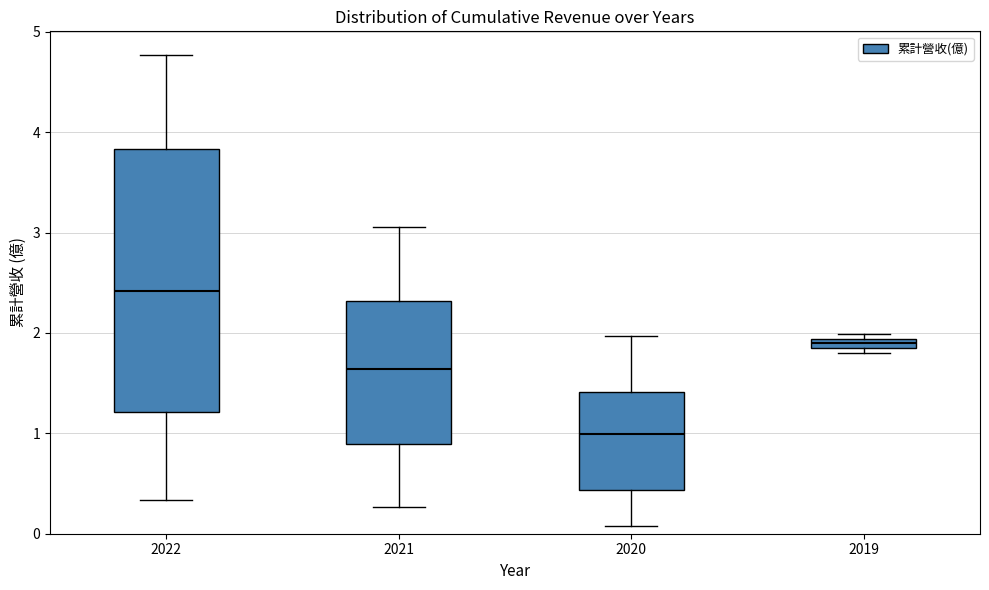

Comparing the boxes themselves (not the whiskers), which one is the tallest?

2022